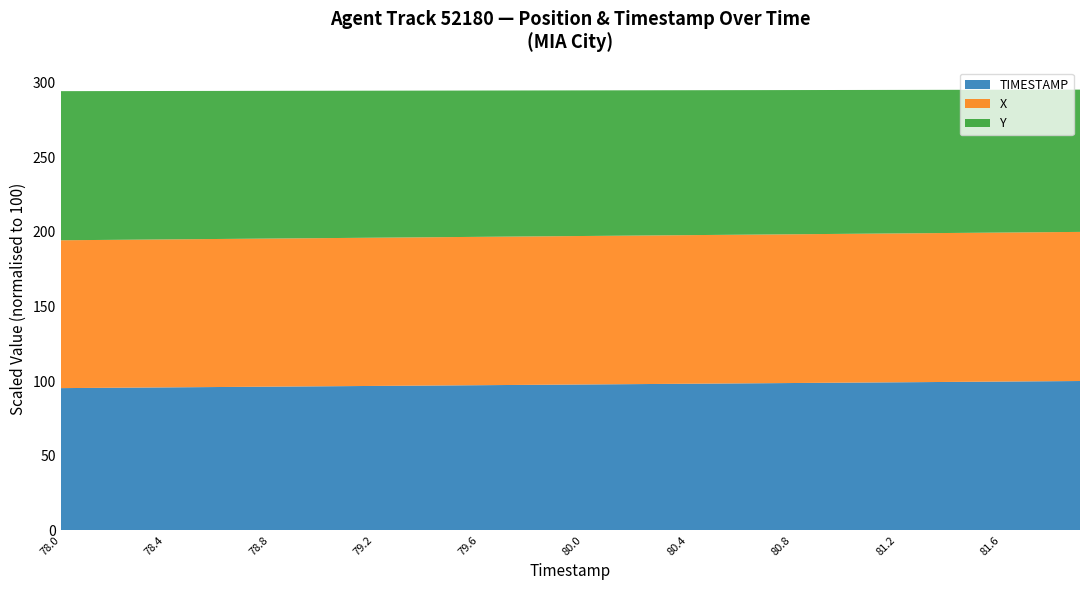

What is the highest value of the TIMESTAMP series?

100.0